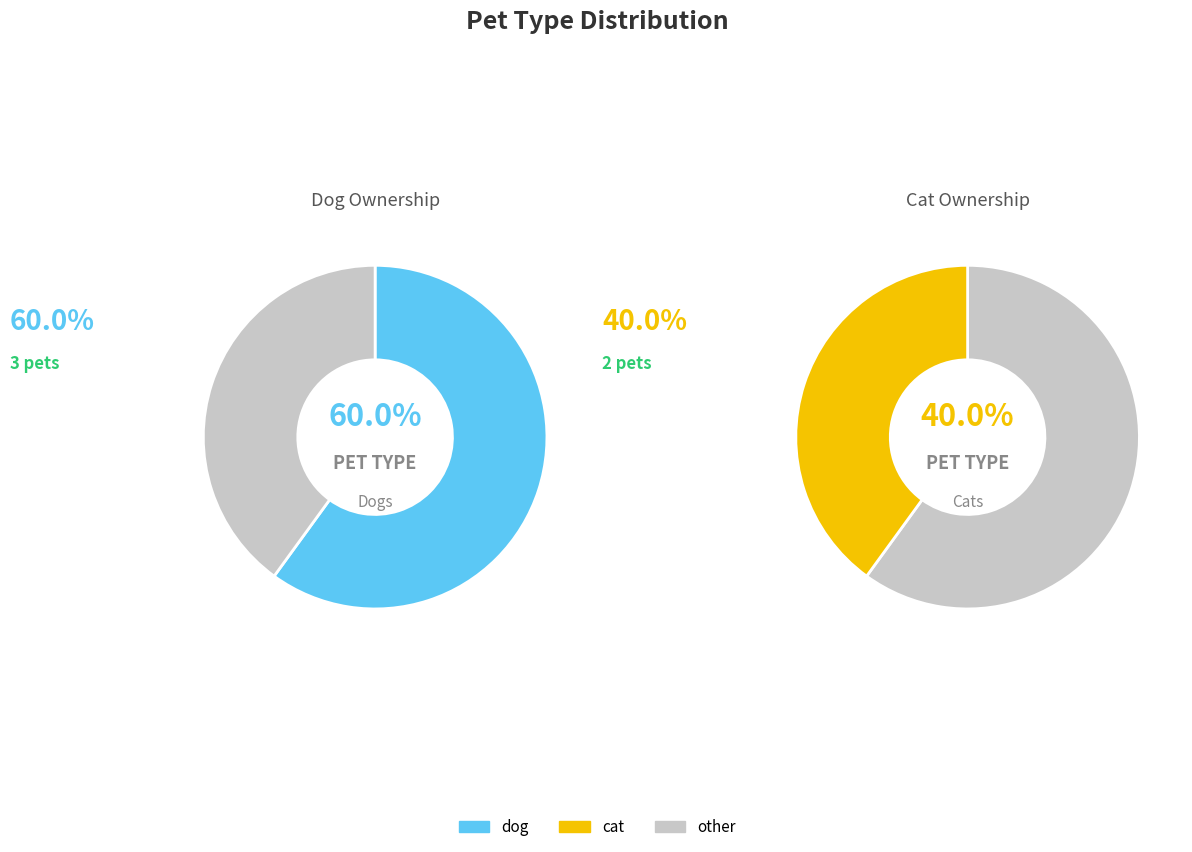

Which category has the biggest portion of the pie?

dog